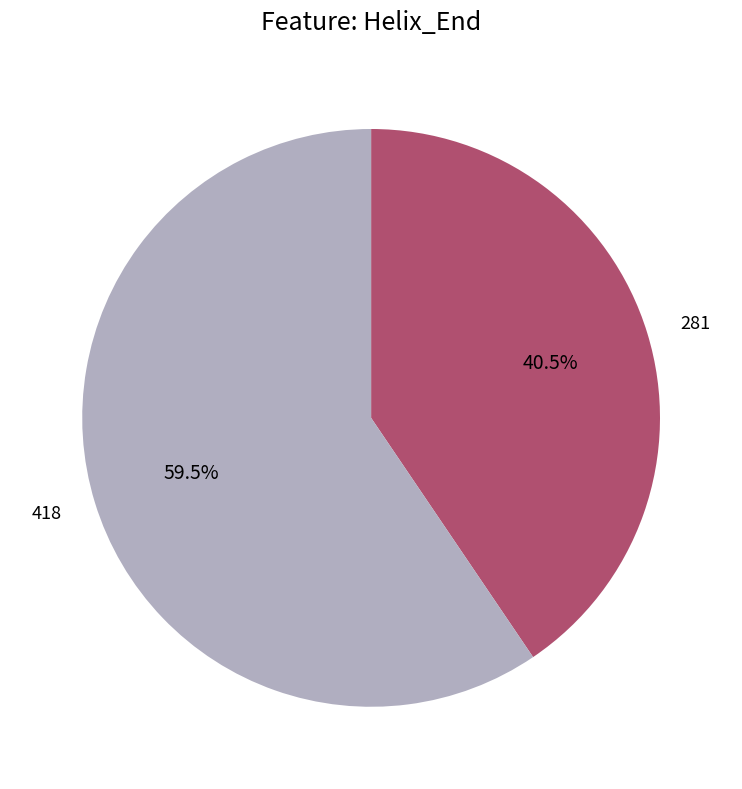

Combined, do 281 and 418 account for over 50%?

Yes